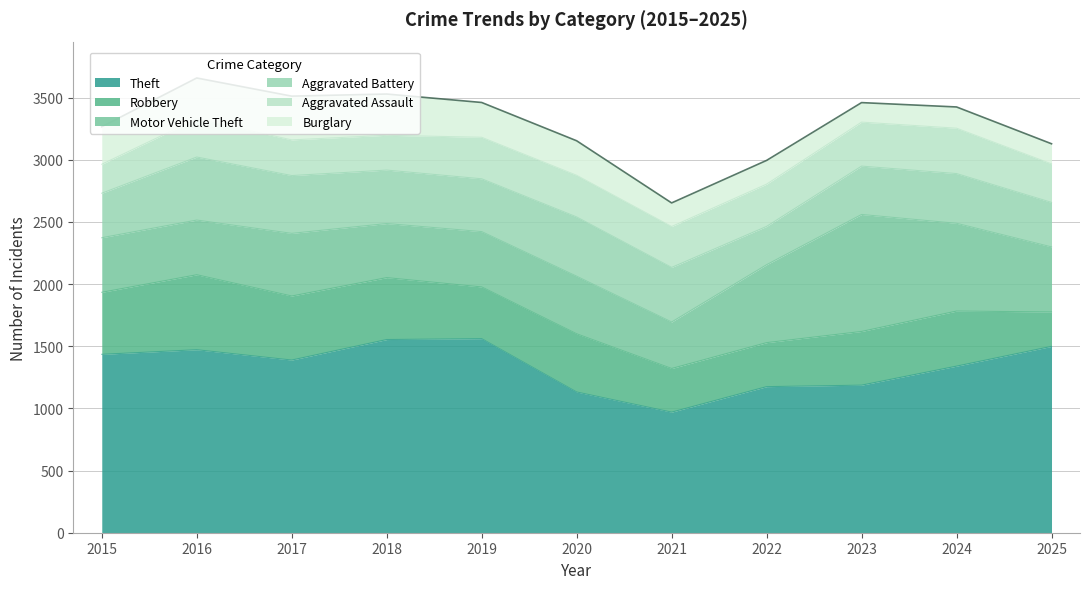

True or false: Robbery and Theft intersect in this chart.

False